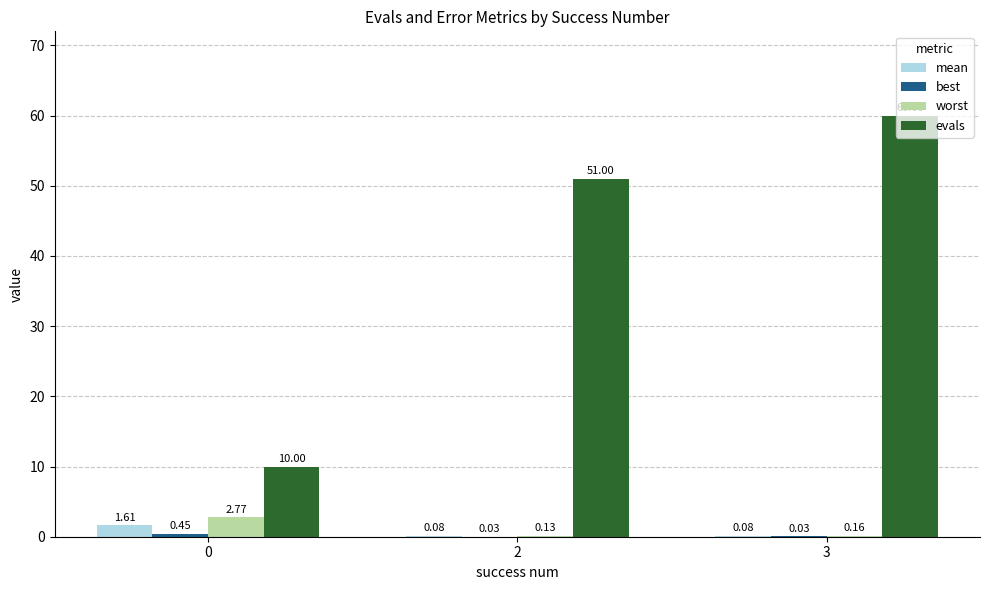

What is the sum of the evals values at 3 and 0?

70.0